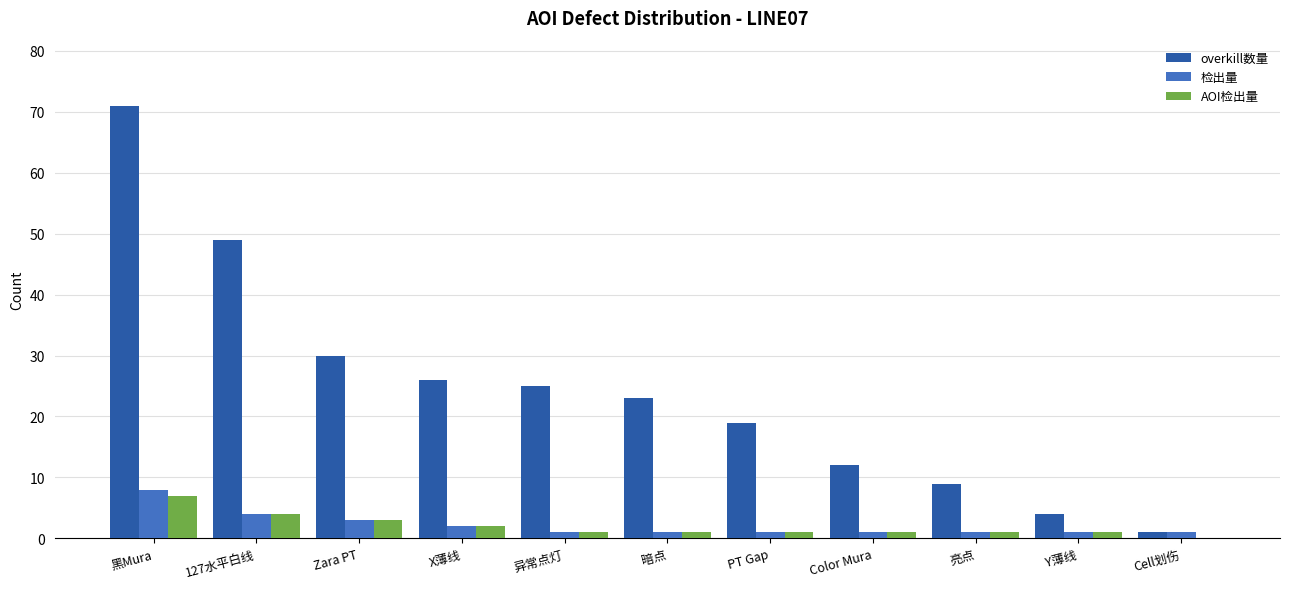

Which series changed the most between PT Gap and 亮点?

overkill数量